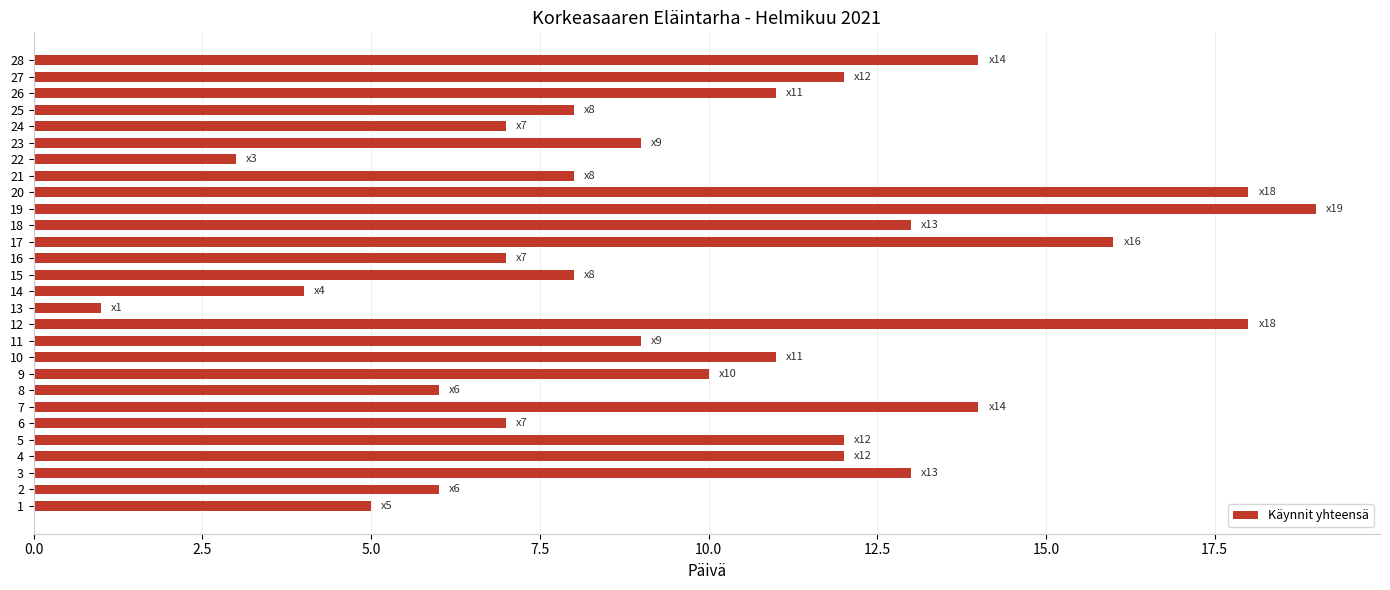

What is the greatest value displayed?

19